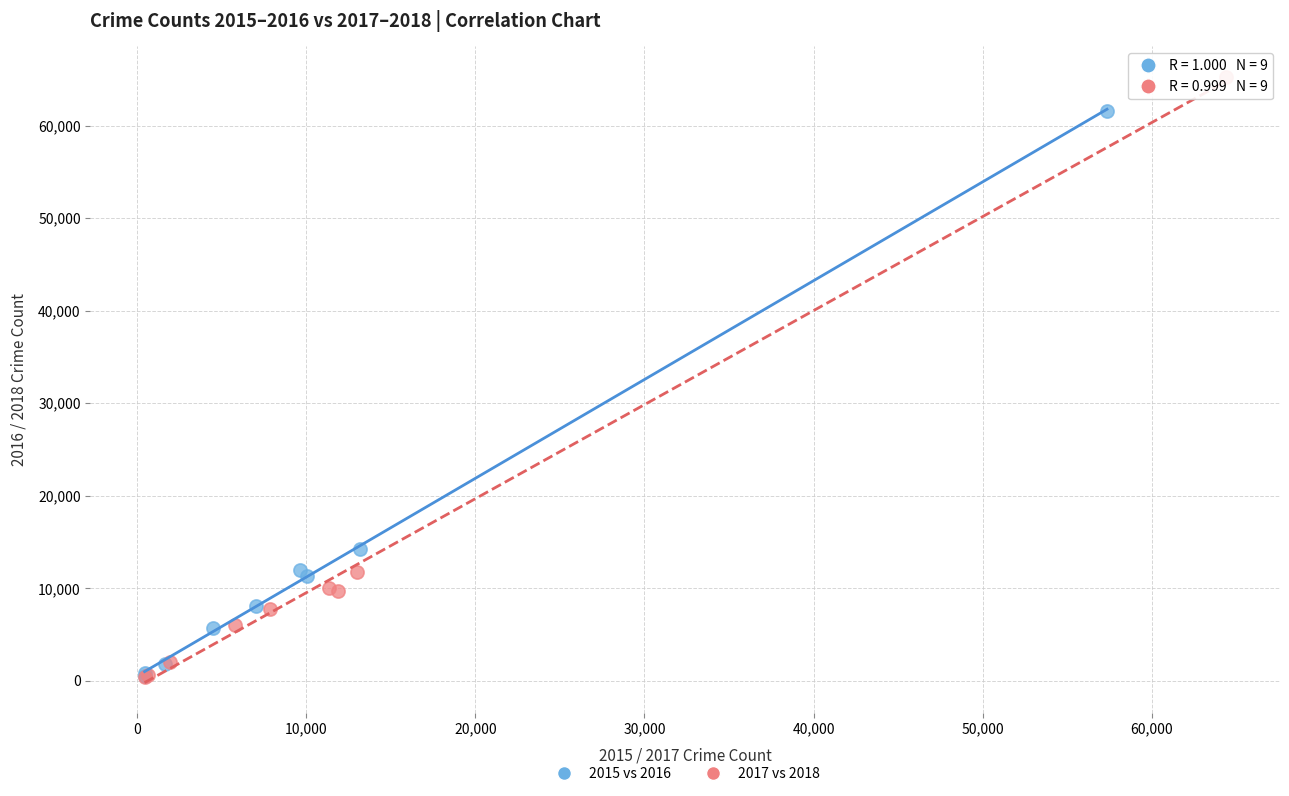

Which series has the largest Y range (max minus min)?

2017 vs 2018